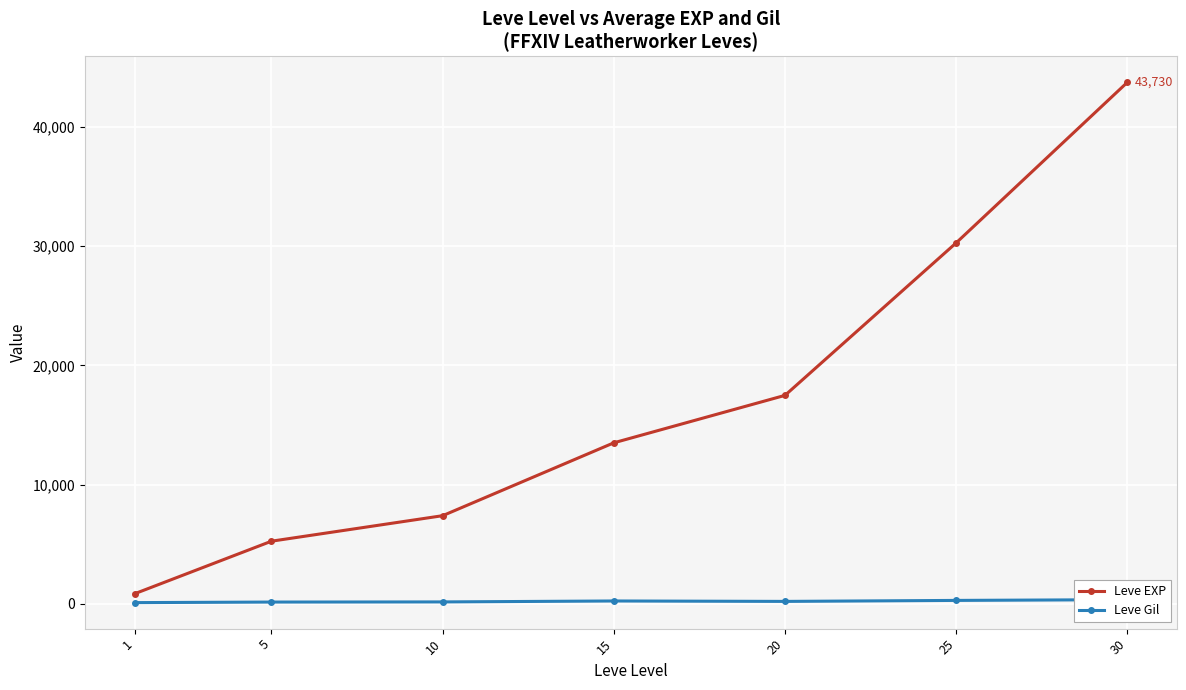

Which series has the widest spread of values?

Leve EXP